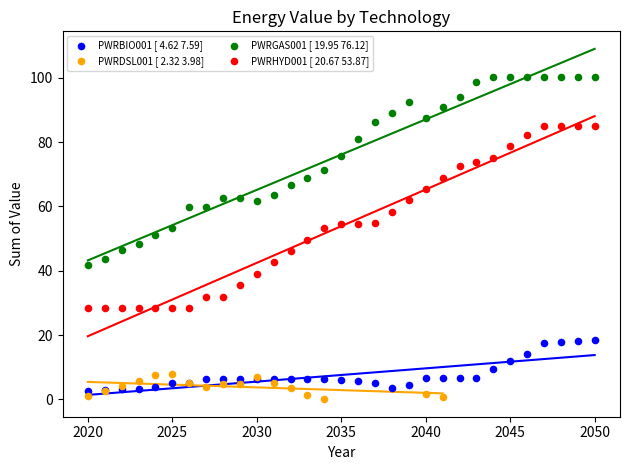

Which series has the widest spread of Y values?

PWRGAS001 [ 19.95 76.12]